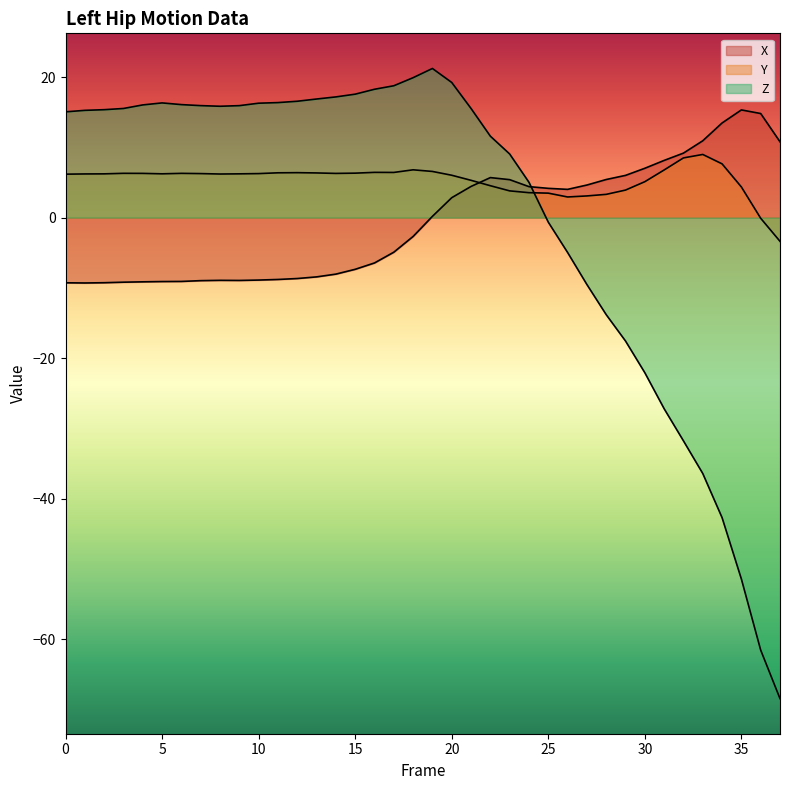

Does the chart have visible grid lines?

No